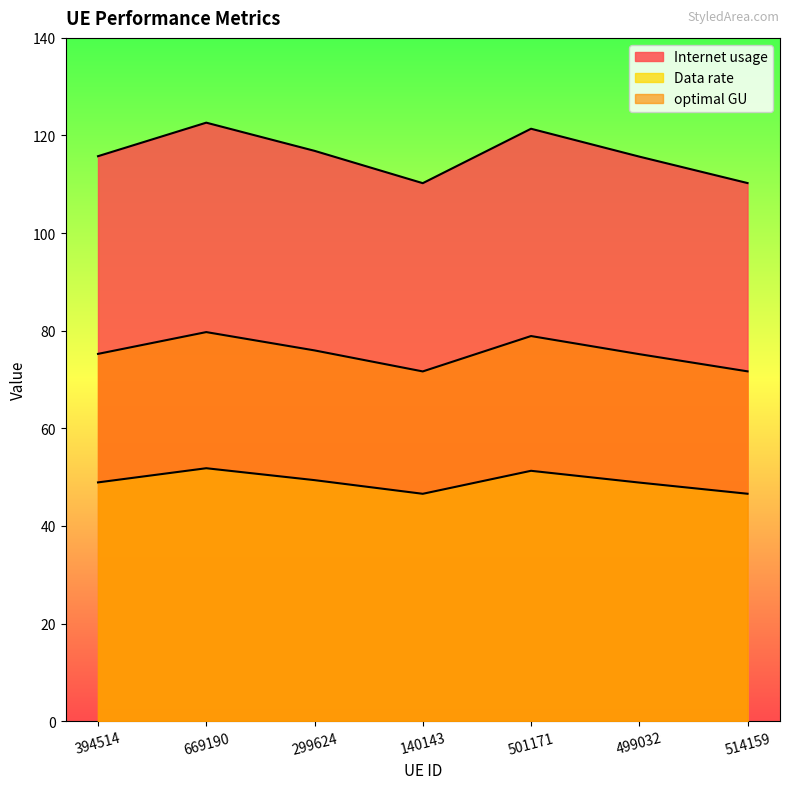

What position from the right is 514159?

1